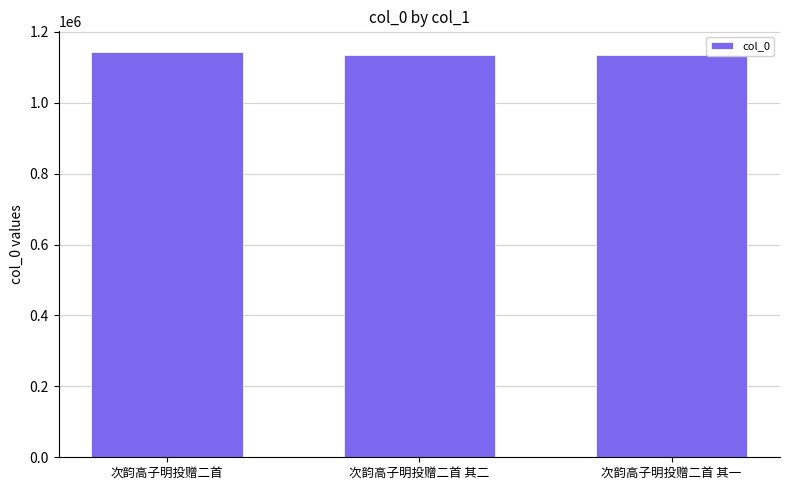

Is it true that the value at 次韵高子明投赠二首 其二 is 1134896?

True